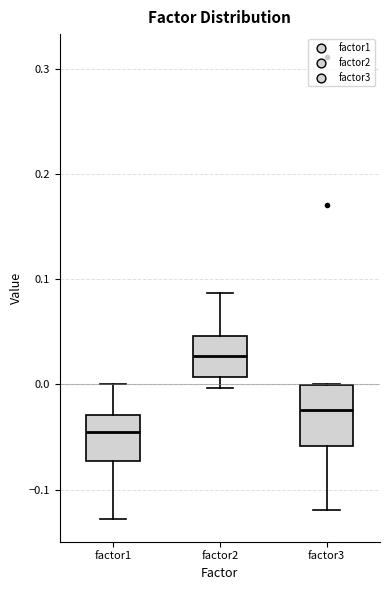

Reading left to right, transcribe this box plot: for each box, give where its median line is, the range the box spans, and where its two whiskers end, as read against the y-axis. The values are not printed on the chart, so give them approximately, as read against the axis.

factor1: median -0.04, box -0.07 to -0.03, whiskers -0.13 to 0.00
factor2: median 0.03, box 0.01 to 0.05, whiskers 0.00 to 0.09
factor3: median -0.02, box -0.06 to 0.00, whiskers -0.12 to 0.00